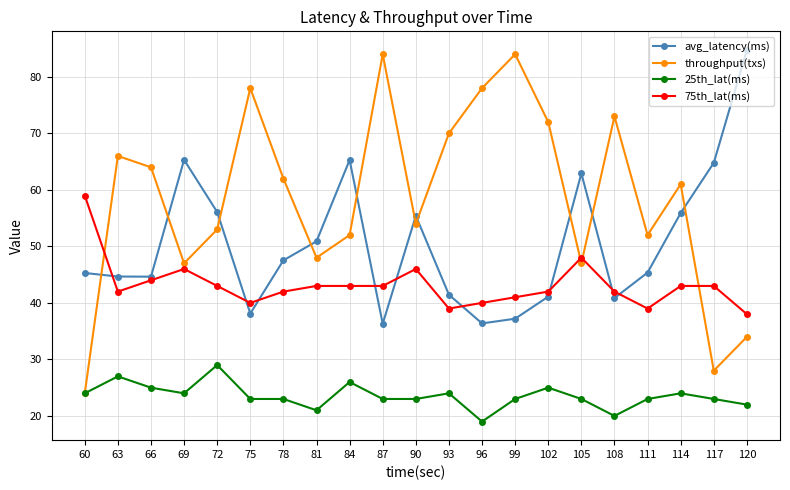

The 25th_lat(ms) series shows 33.9 at 69. True or false?

False